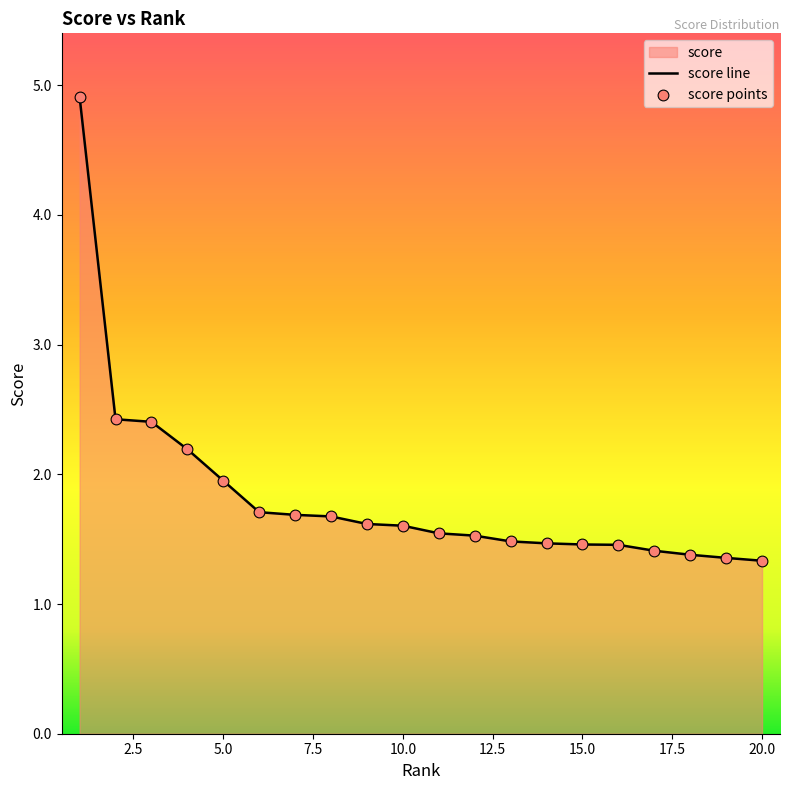

At how many categories does at least one series exceed 2?

4